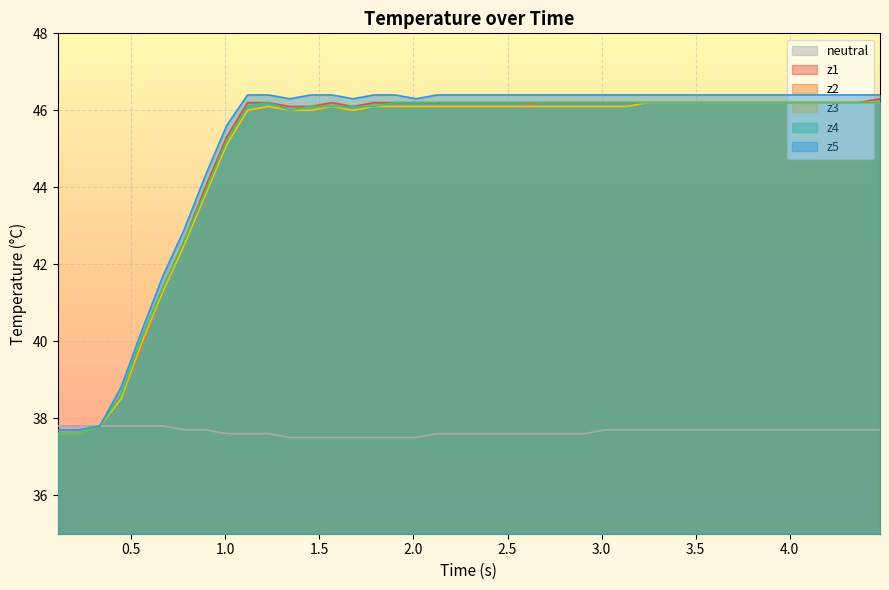

What is the maximum value shown in the chart?

46.4